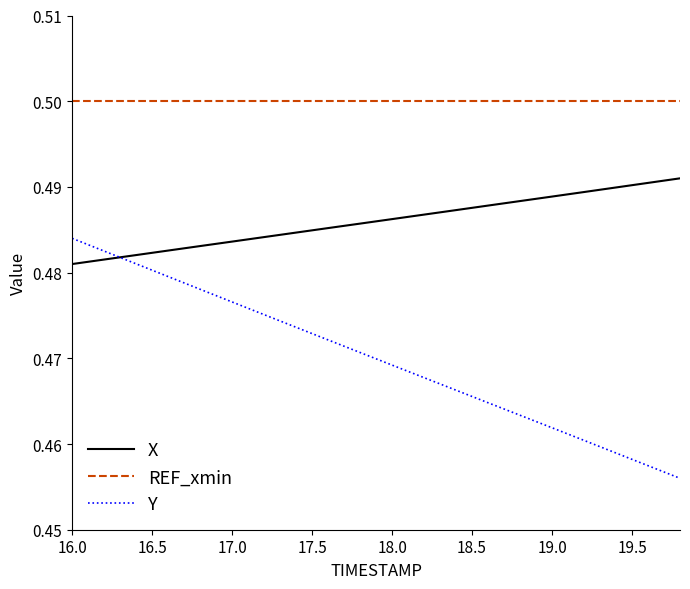

Which series has the largest total across all categories?

REF_xmin